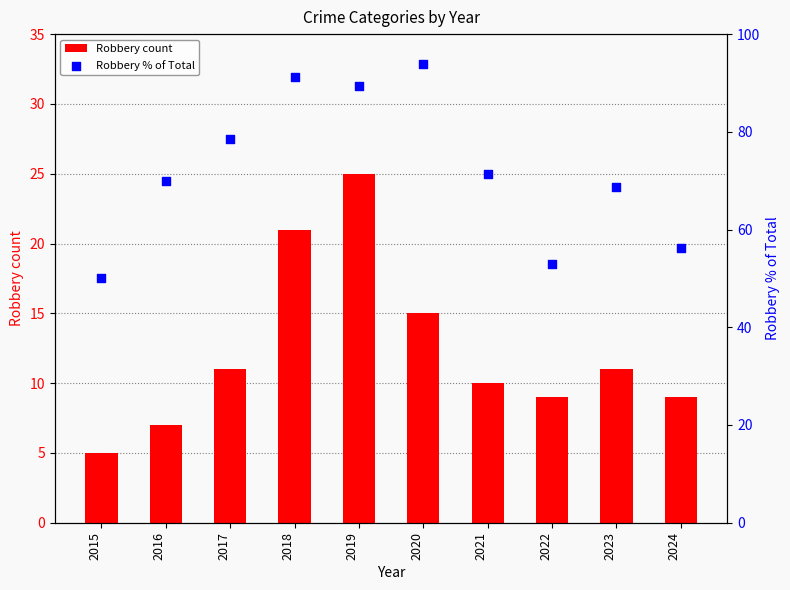

At which category is the sum across all series the highest?

2019